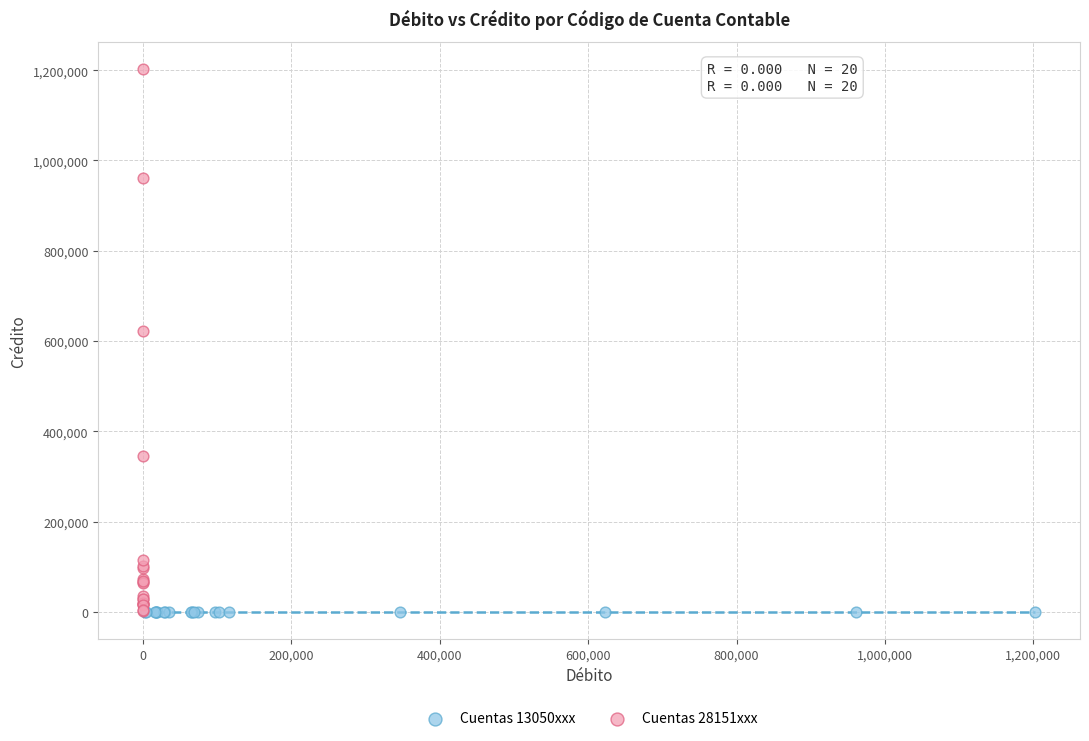

What are all the series names shown in the legend?

Cuentas 13050xxx, Cuentas 28151xxx